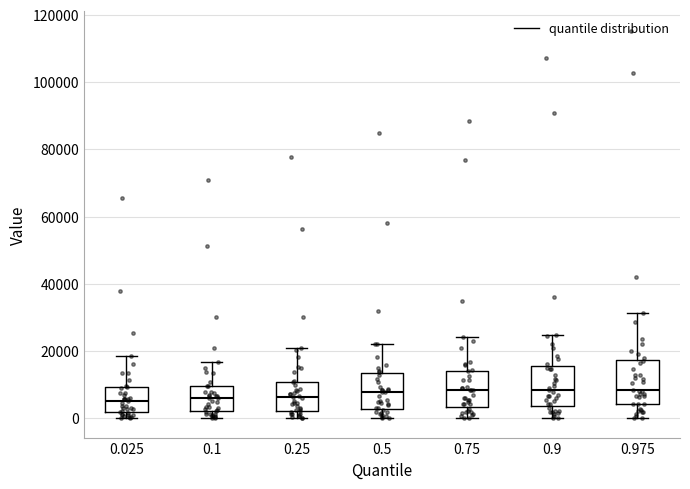

Reading left to right, transcribe this box plot: for each box, give where its median line is, the range the box spans, and where its two whiskers end, as read against the y-axis. The values are not printed on the chart, so give them approximately, as read against the axis.

0.025: median 6000, box 2000 to 10000, whiskers 0 to 18000
0.1: median 6000, box 2000 to 10000, whiskers 0 to 16000
0.25: median 6000, box 2000 to 10000, whiskers 0 to 20000
0.5: median 8000, box 2000 to 14000, whiskers 0 to 22000
0.75: median 8000, box 4000 to 14000, whiskers 0 to 24000
0.9: median 8000, box 4000 to 16000, whiskers 0 to 24000
0.975: median 8000, box 4000 to 18000, whiskers 0 to 32000